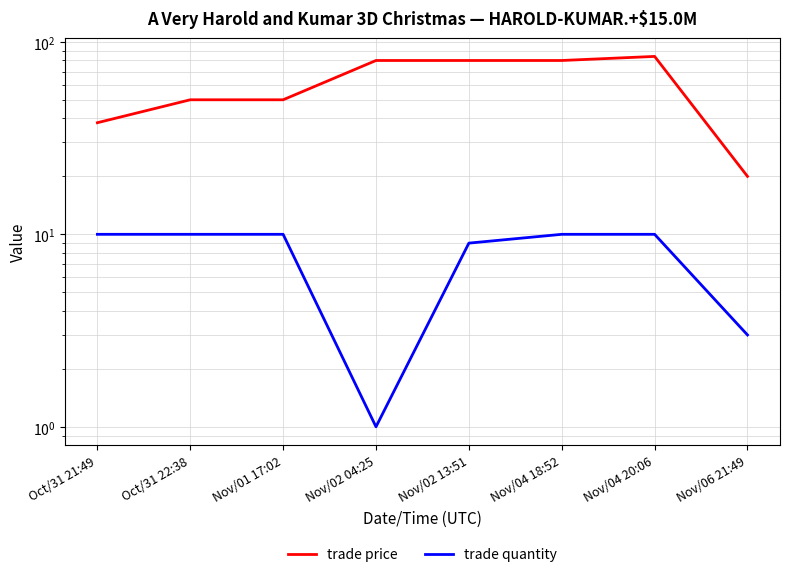

What is the difference between the trade price values at Oct/31 21:49 and Oct/31 22:38?

12